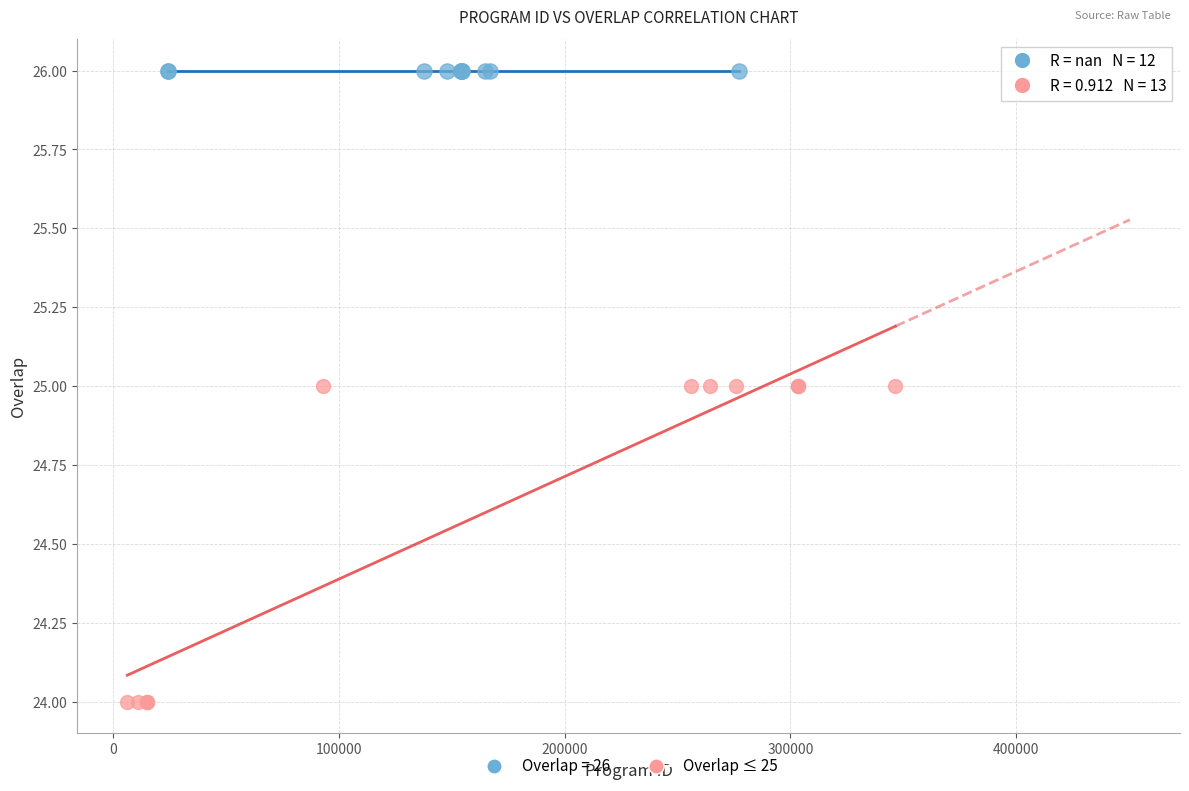

Which series reaches the maximum Y coordinate?

Overlap = 26